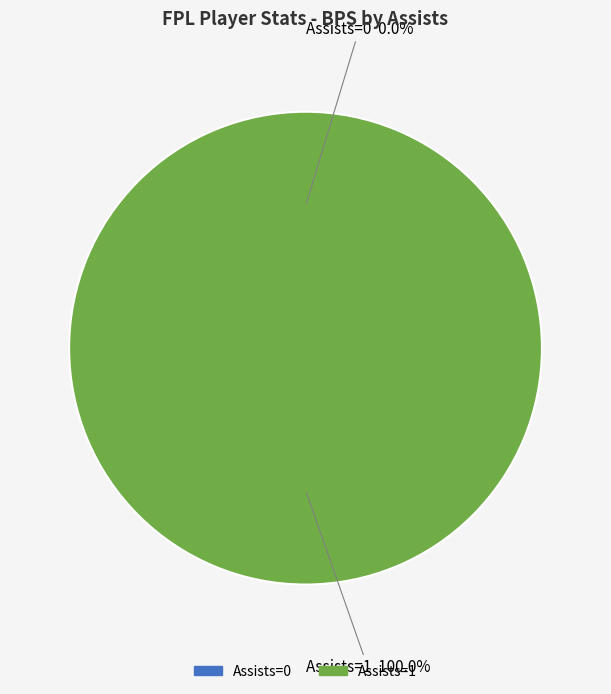

Rank the categories by value from highest to lowest.

1, 0